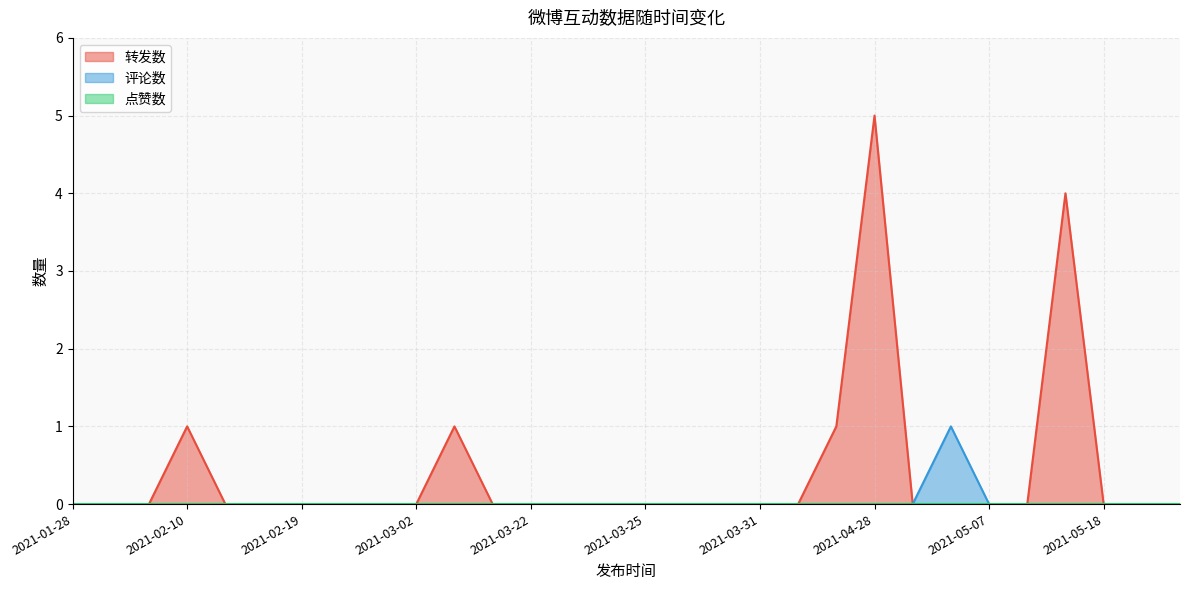

Reading right to left, what are all the values shown in this chart?

转发数: 0	0	0	4	0	0	0	0	5	1	0	0	0	0	0	0	0	0	0	1	0	0	0	0	0	0	1	0	0	0
评论数: 0	0	0	0	0	0	1	0	0	0	0	0	0	0	0	0	0	0	0	0	0	0	0	0	0	0	0	0	0	0